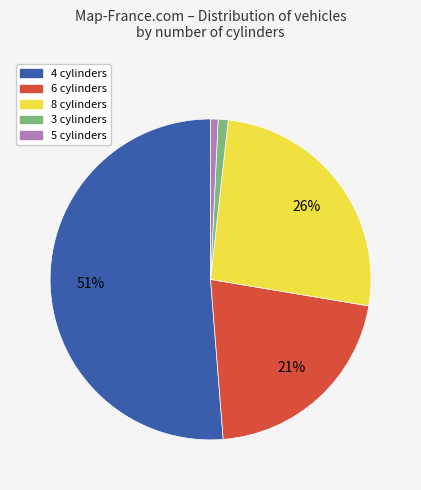

True or false: 6 cylinders accounts for 26% of the total.

False